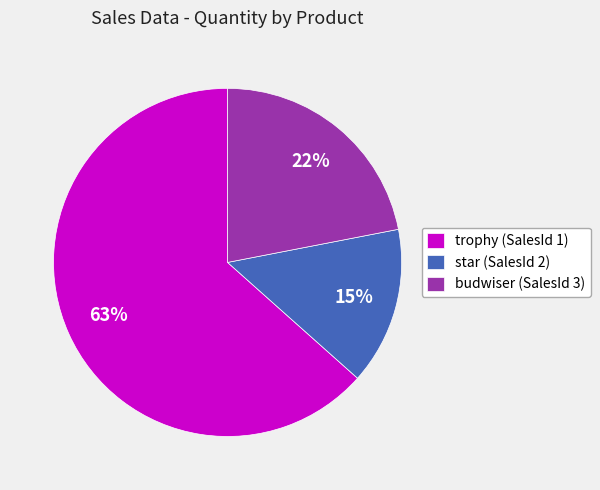

Is it true that trophy (SalesId 1) is 63% of the pie?

True